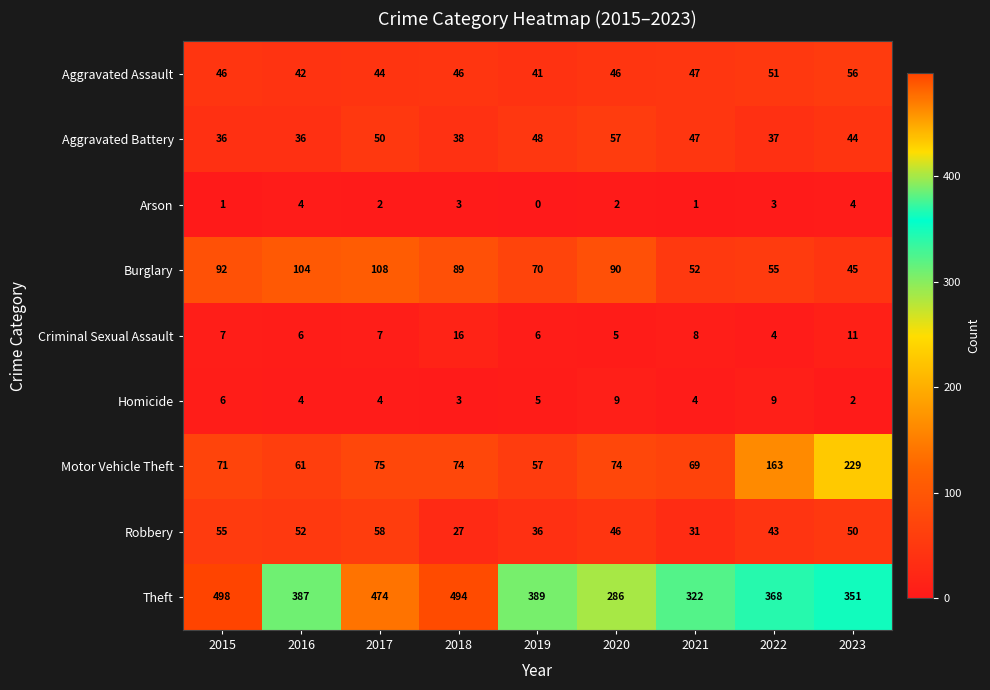

Rank the series by their maximum value, from lowest to highest.

Arson, Homicide, Criminal Sexual Assault, Aggravated Assault, Aggravated Battery, Robbery, Burglary, Motor Vehicle Theft, Theft